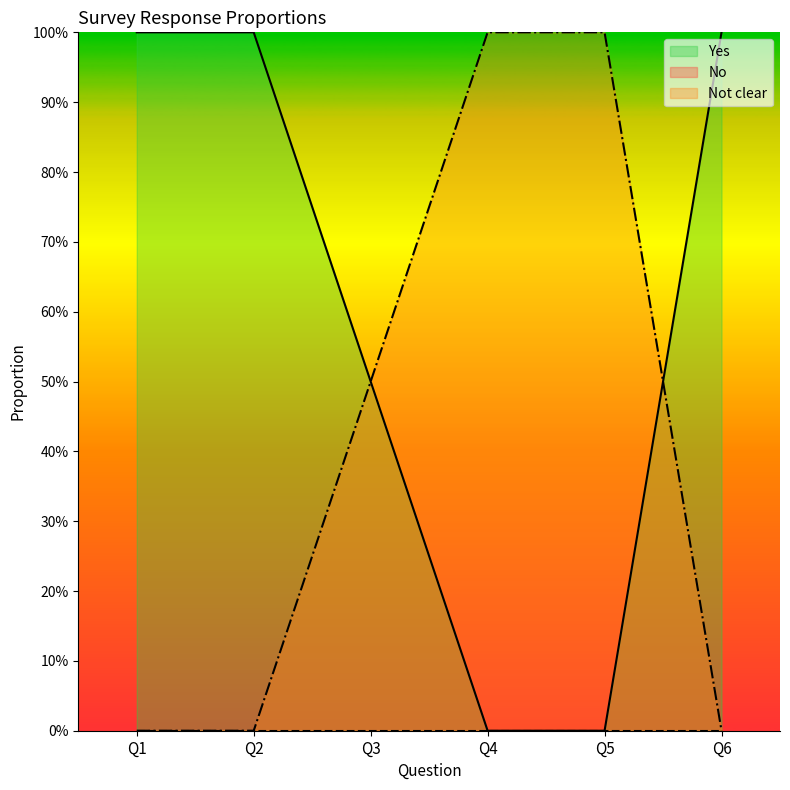

True or false: Not clear and Yes intersect in this chart.

True